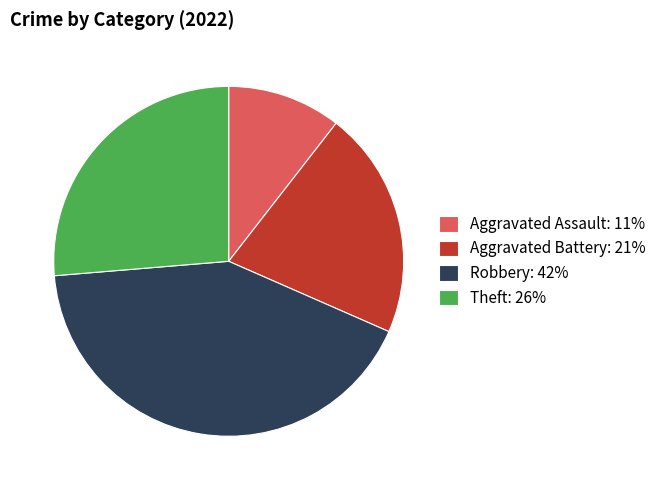

How many slices are in this pie chart?

4